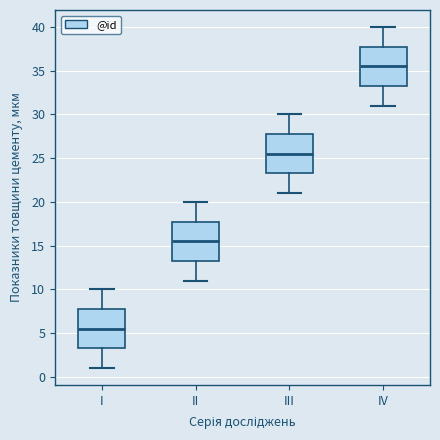

Where does the upper whisker of the box for II end on the y-axis? The values are not printed on the chart, so give them approximately, as read against the axis.

20.0